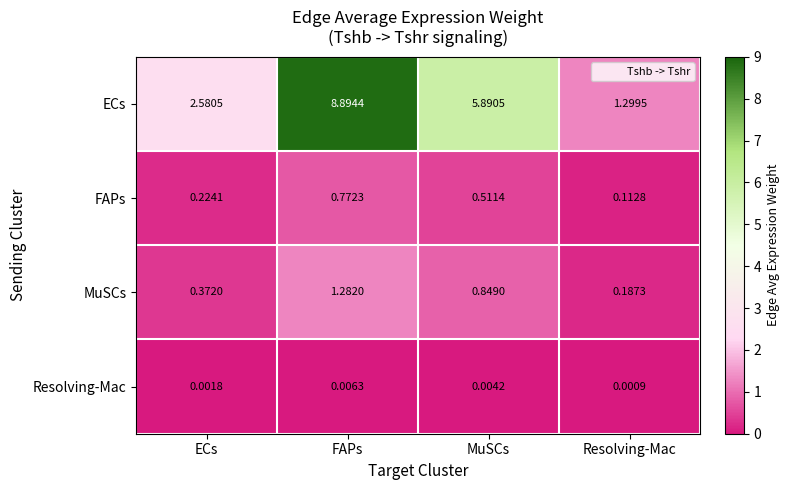

Which label corresponds to the smallest value in the chart?

Resolving-Mac